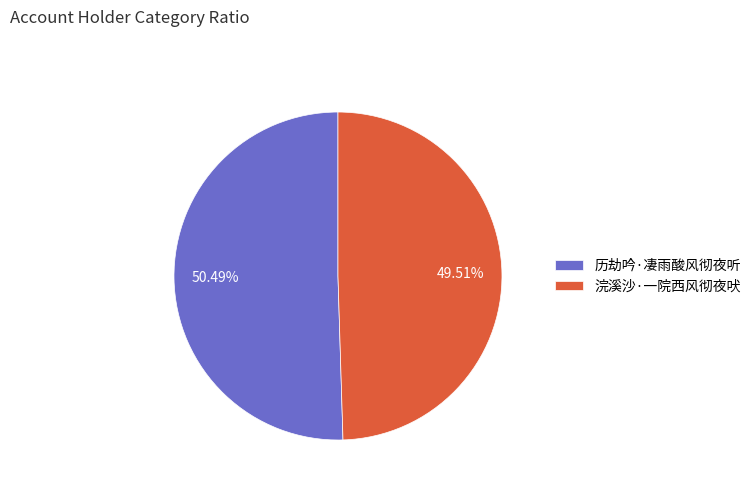

Which slice is the smallest?

浣溪沙·一院西风彻夜吠